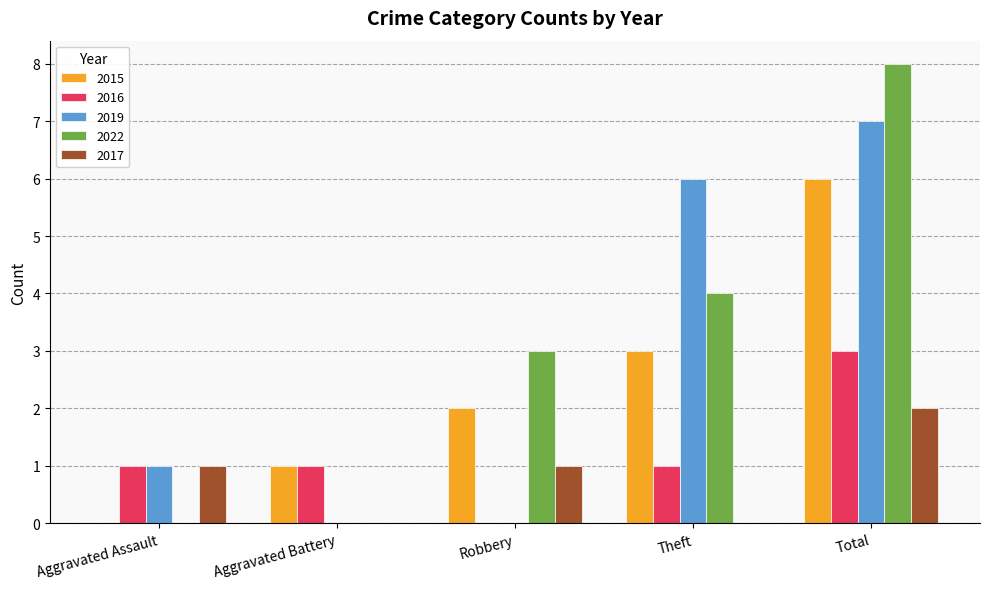

Is the value of 2022 at Aggravated Assault greater than the value of 2017 at Total?

No